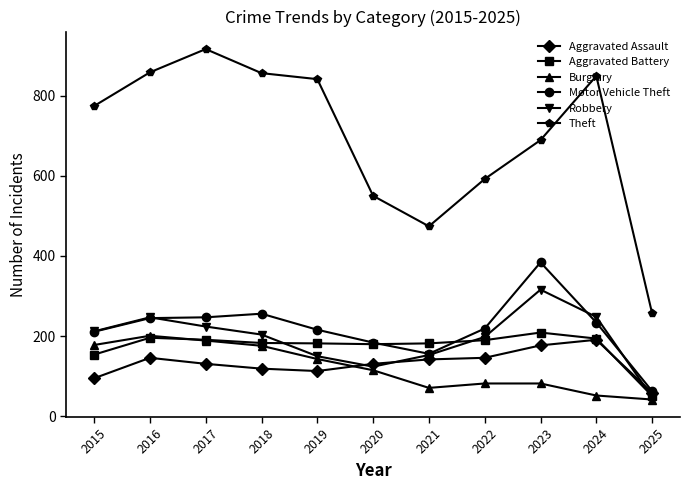

Which category has the highest value in the Burglary series?

2016